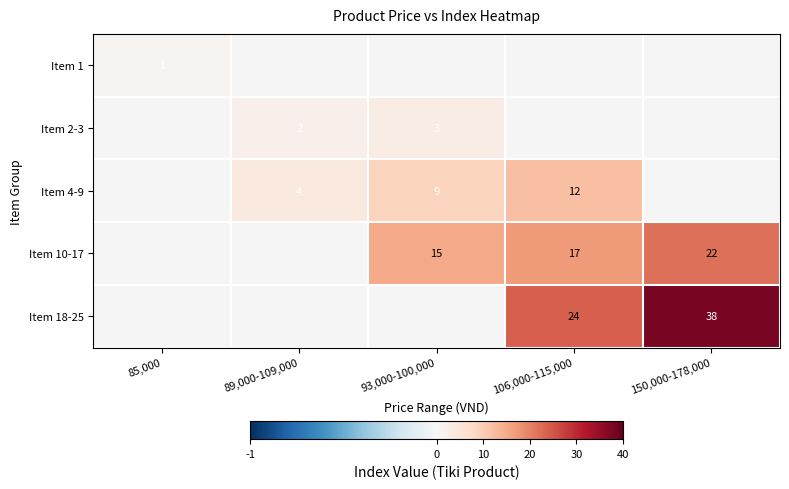

Is the value of Item 4-9 at 93,000-100,000 greater than the value of Item 10-17 at 150,000-178,000?

No